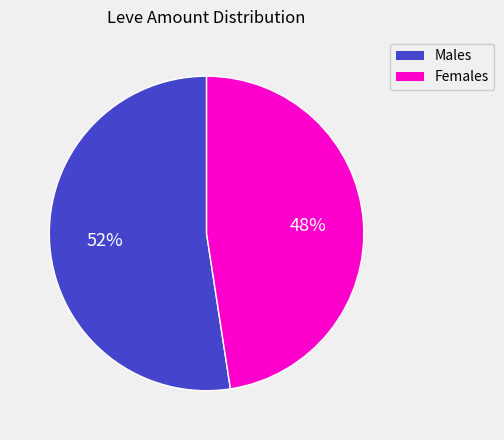

To the nearest percent, what portion does Females represent?

48%